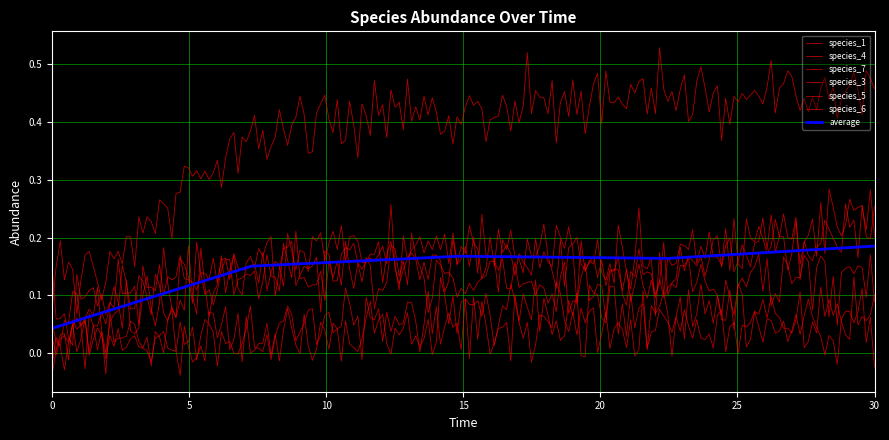

True or false: species_5 has more than 1 points higher than both neighbors.

False